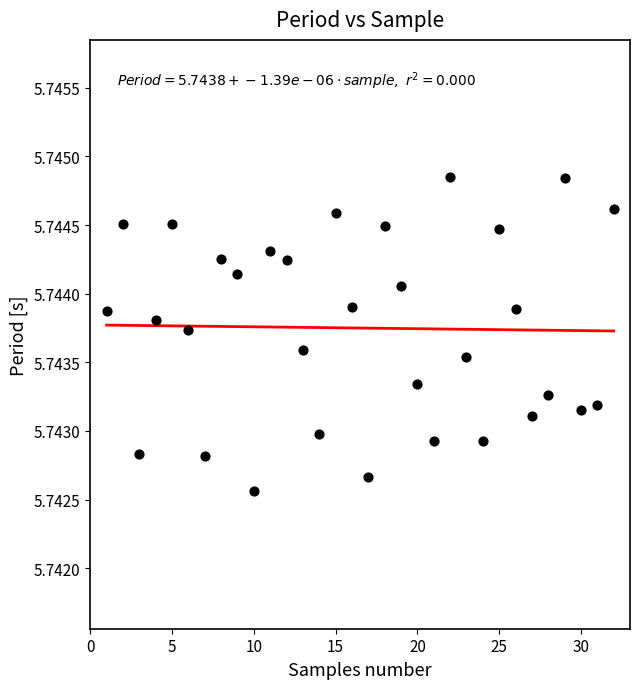

What is the range of X values (max minus min)?

31.0